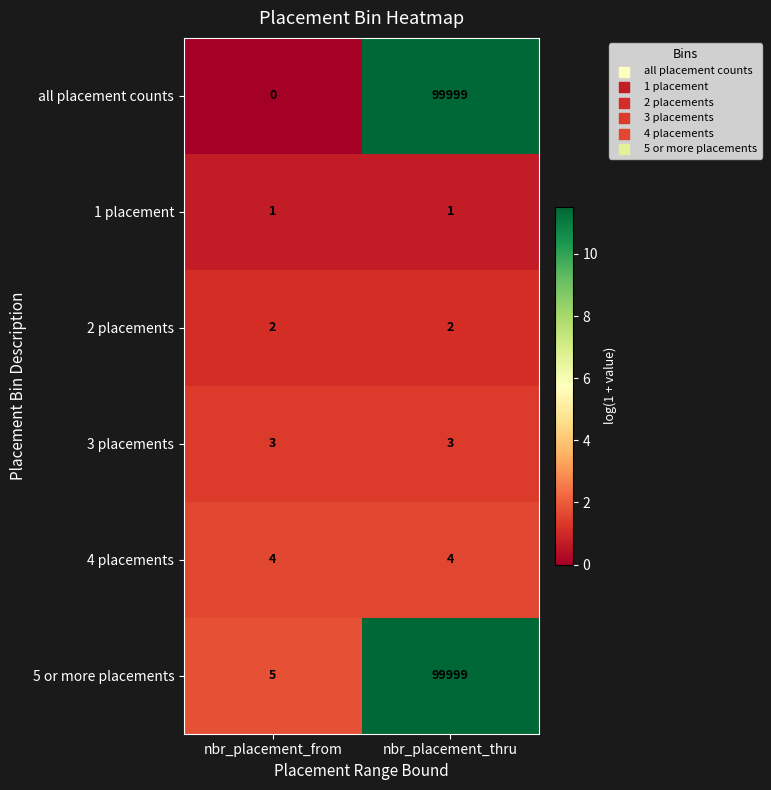

What is the maximum value for 5 or more placements?

99999